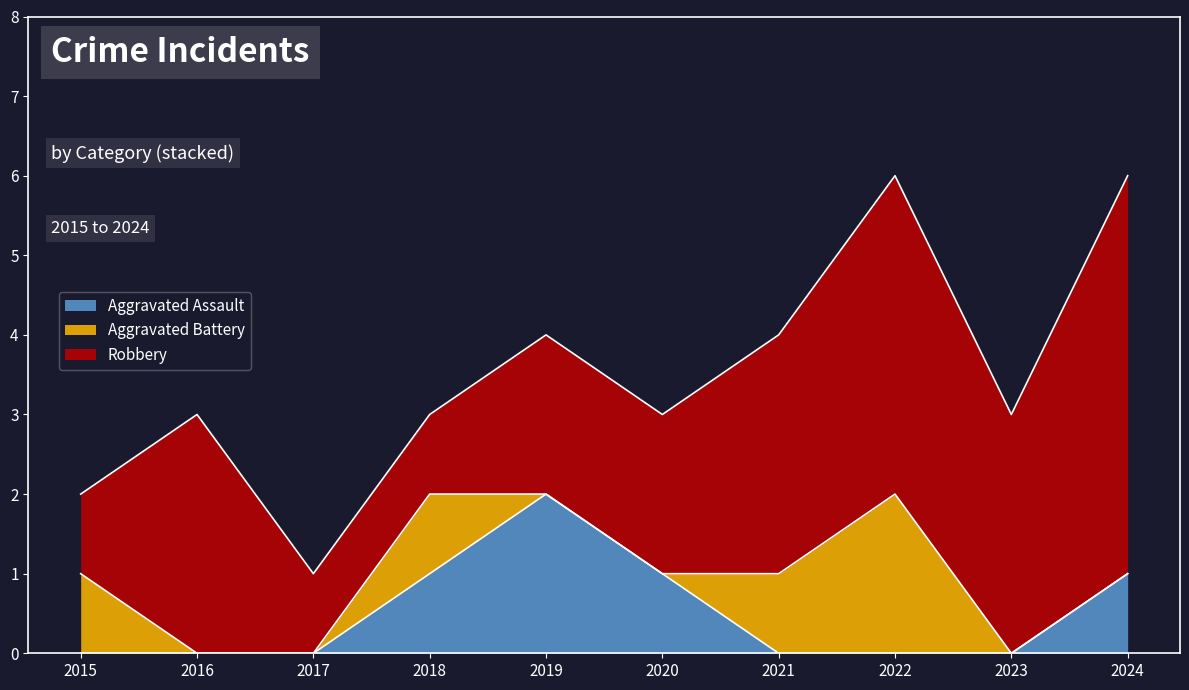

How many lines are shown in the chart?

3